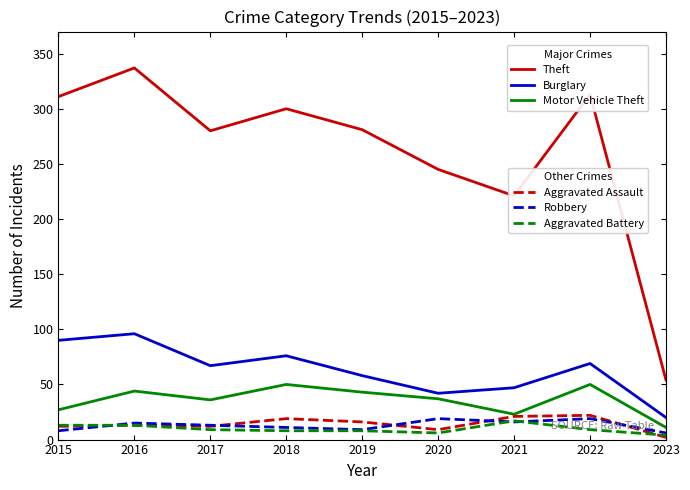

What is the total value across all series at 2015?

461